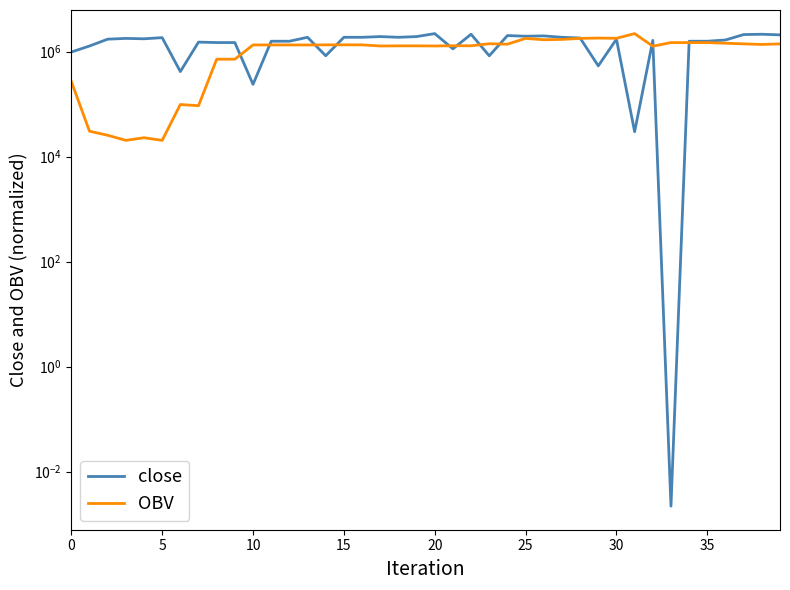

Where is close nearest to the value 1102337?

21